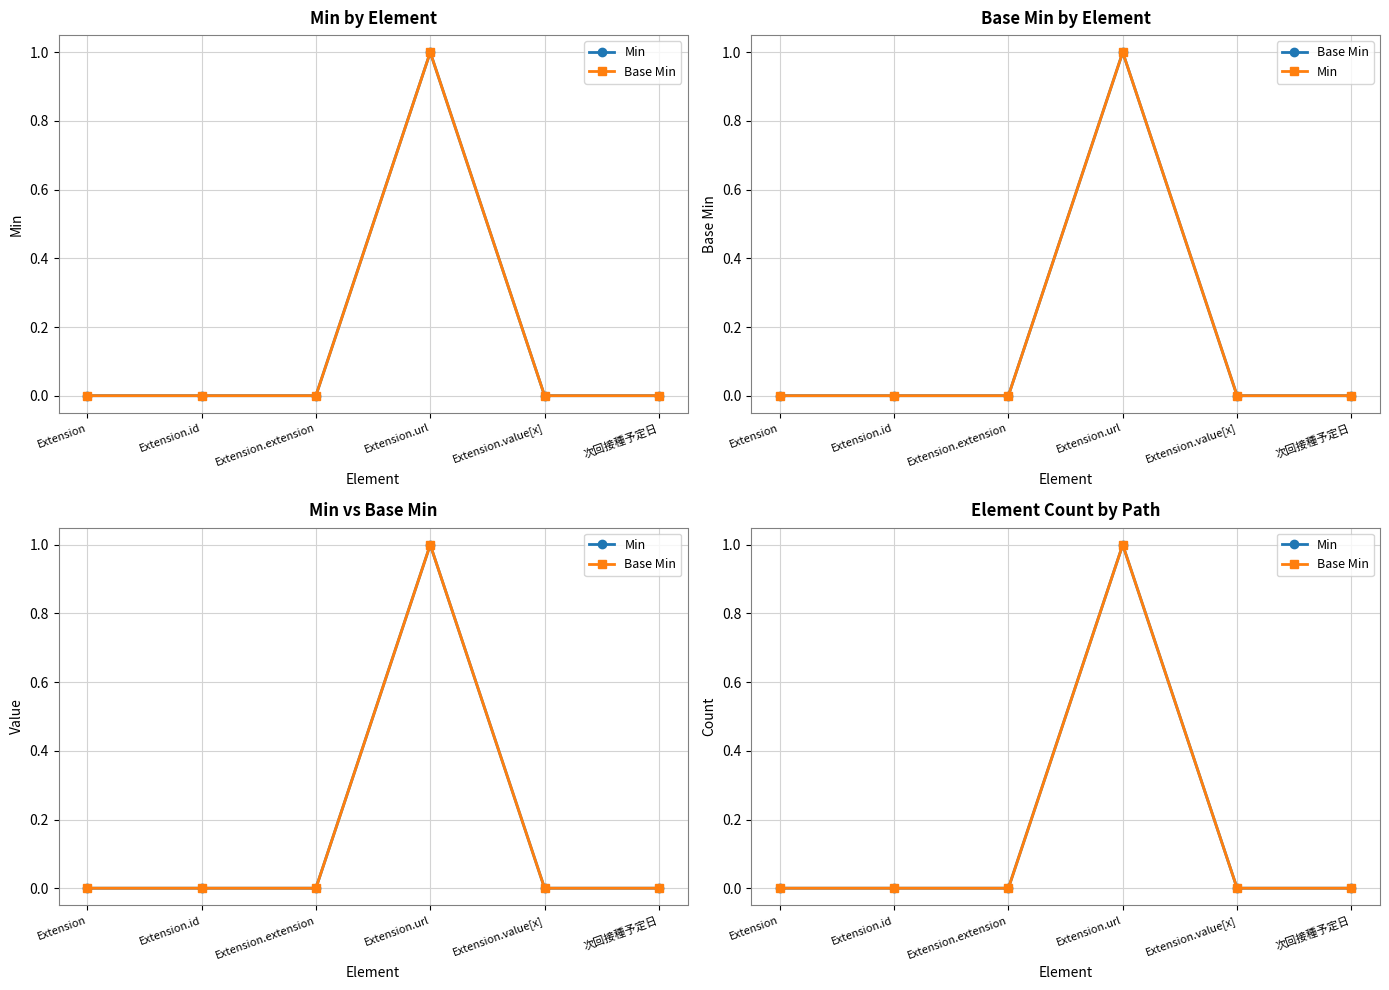

Reading right to left, list all the values displayed in this chart.

Min: 次回接種予定日=0	Extension.value[x]=0	Extension.url=1	Extension.extension=0	Extension.id=0	Extension=0
Base Min: 次回接種予定日=0	Extension.value[x]=0	Extension.url=1	Extension.extension=0	Extension.id=0	Extension=0